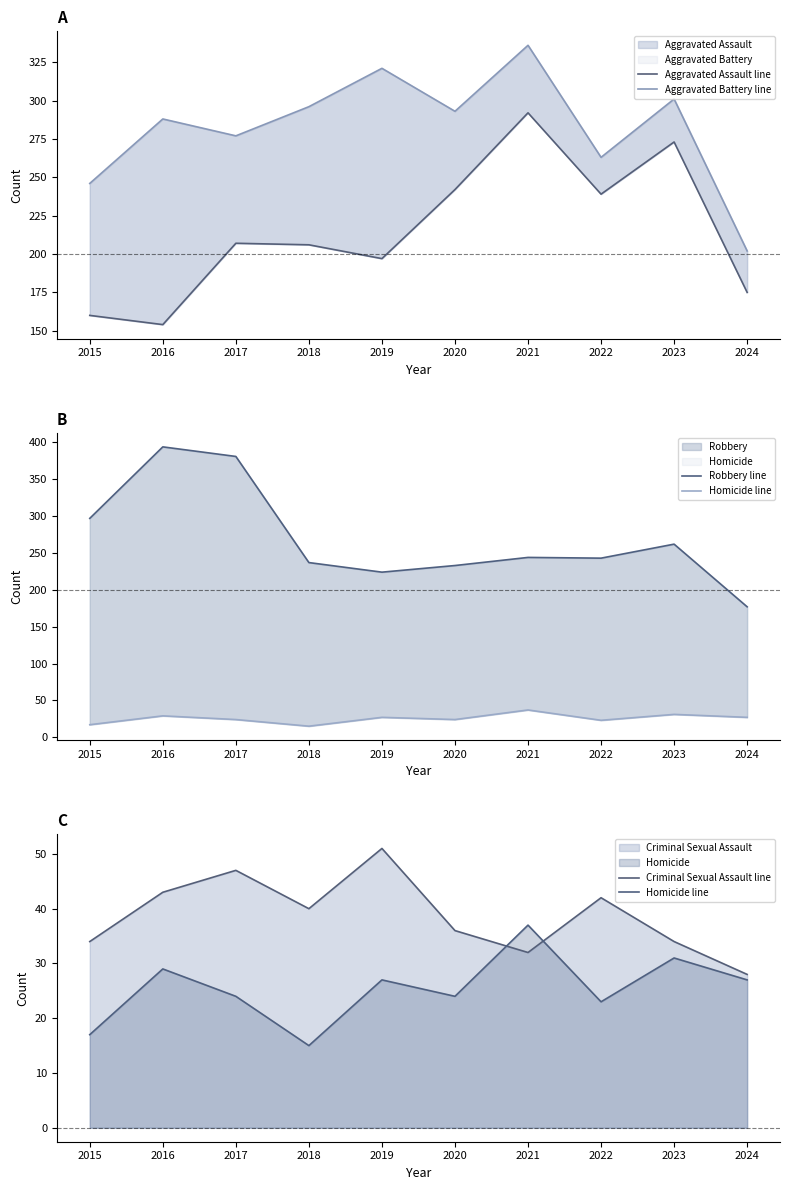

At which category does Aggravated Battery line reach its first local valley?

2017